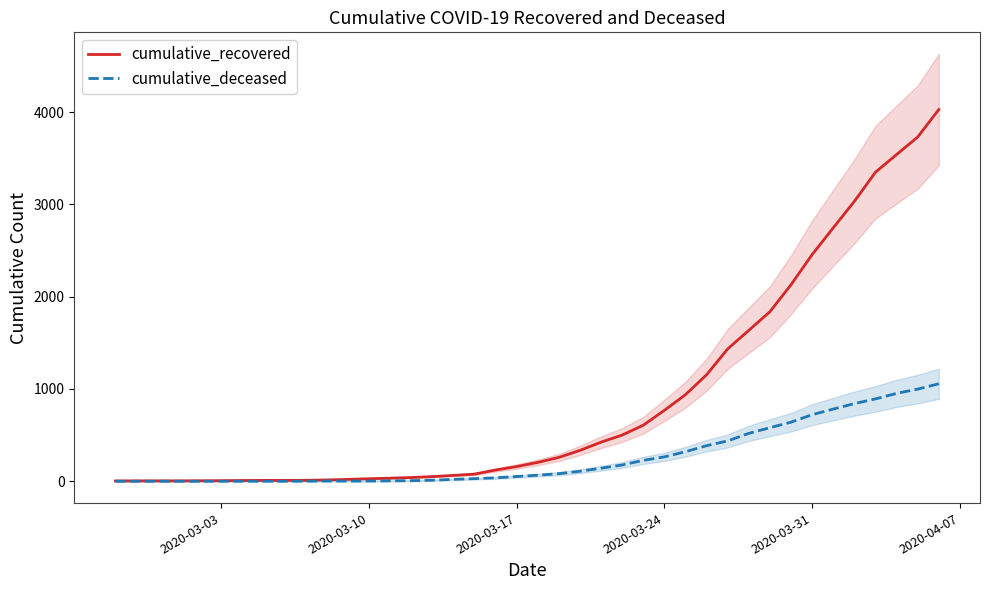

At how many categories does at least one series exceed 3727?

2